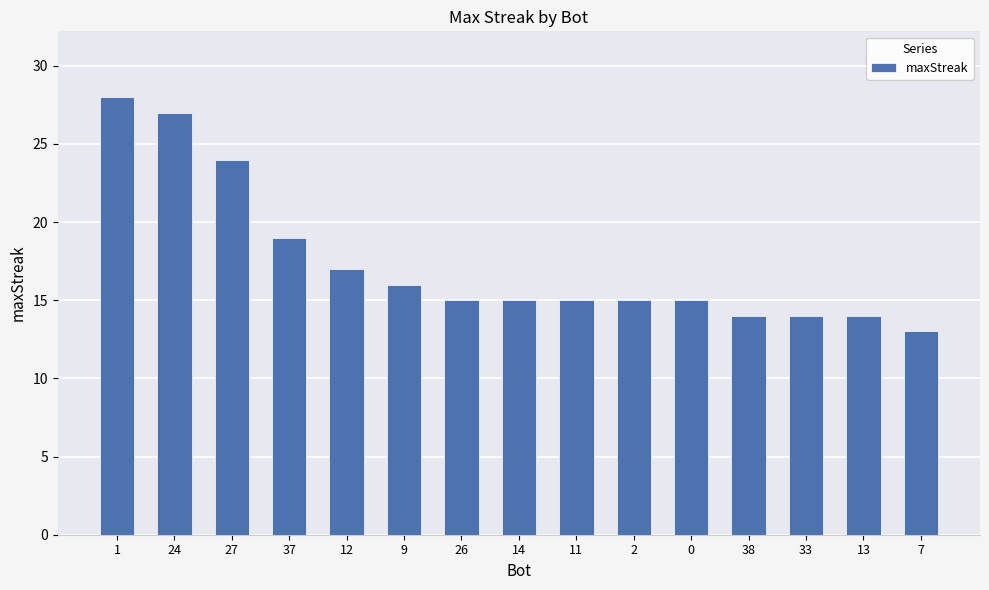

Reading right to left, extract all data points from this chart.

13	14	14	14	15	15	15	15	15	16	17	19	24	27	28